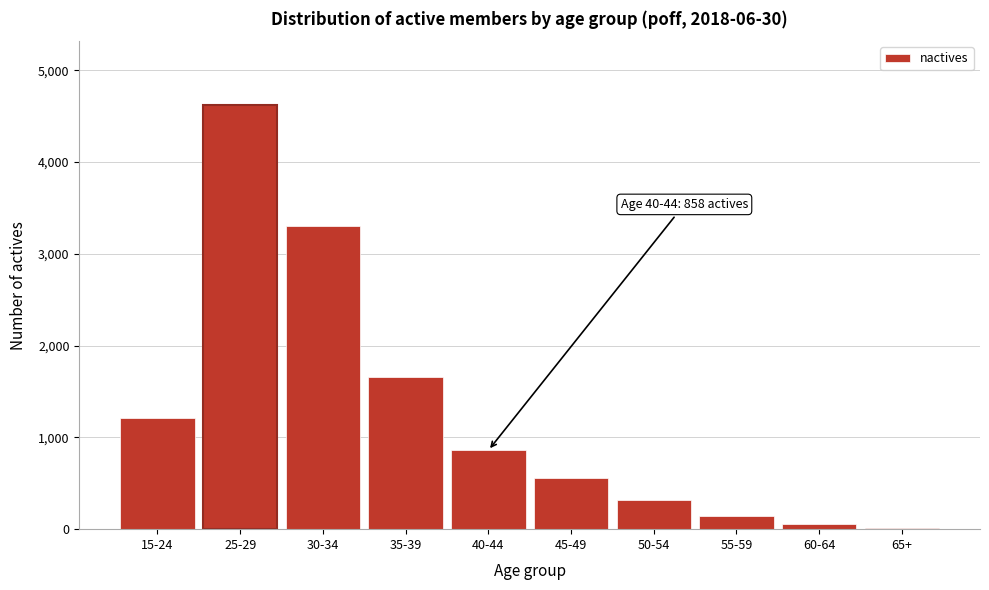

Reading left to right, extract all data points from this chart.

15-24=1209	25-29=4623	30-34=3305	35-39=1653	40-44=858	45-49=557	50-54=322	55-59=142	60-64=58	65+=9